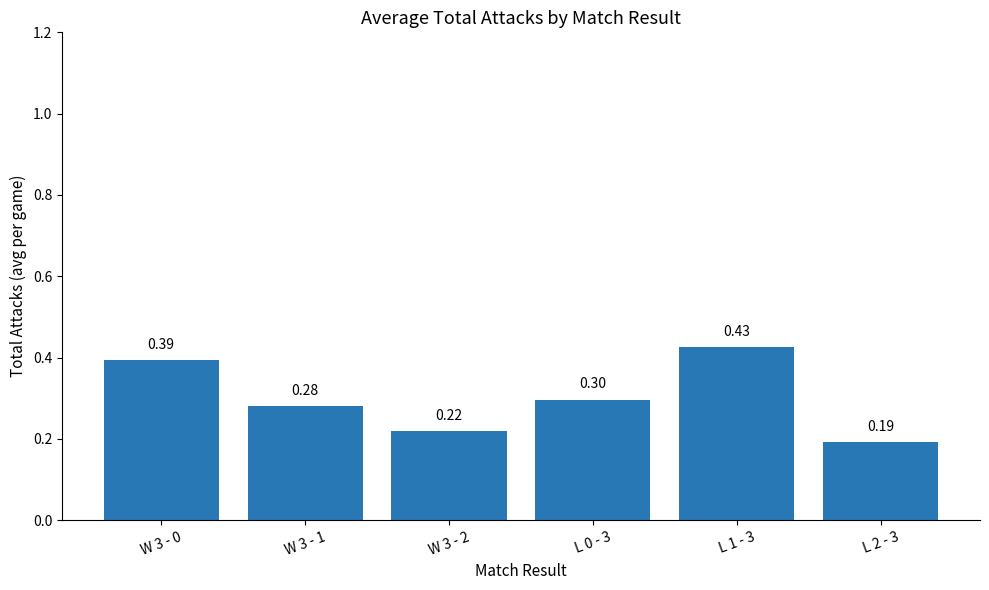

How many values are between 0 and 1?

6